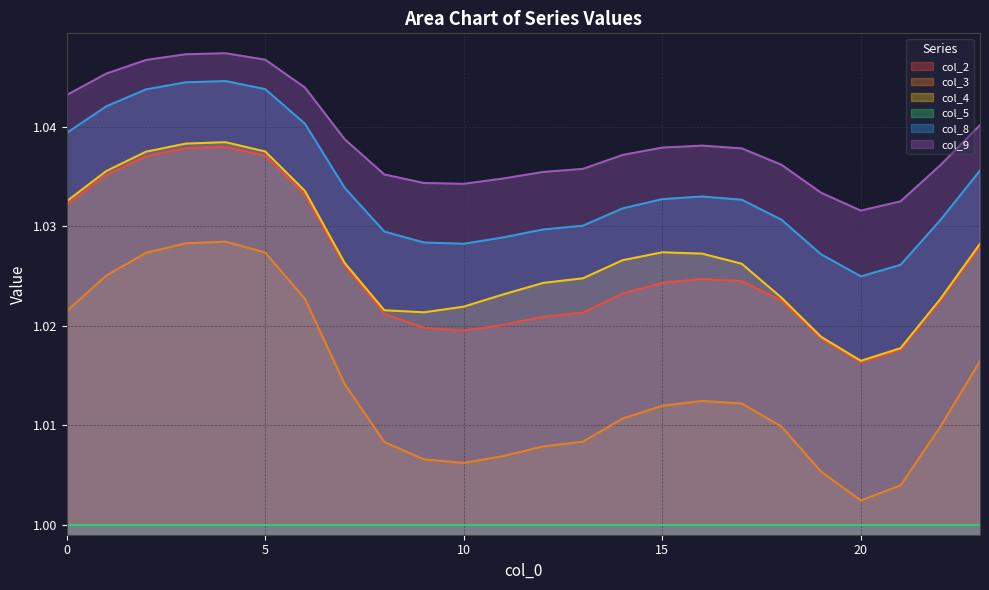

Does the chart display data point markers on the line(s)?

No